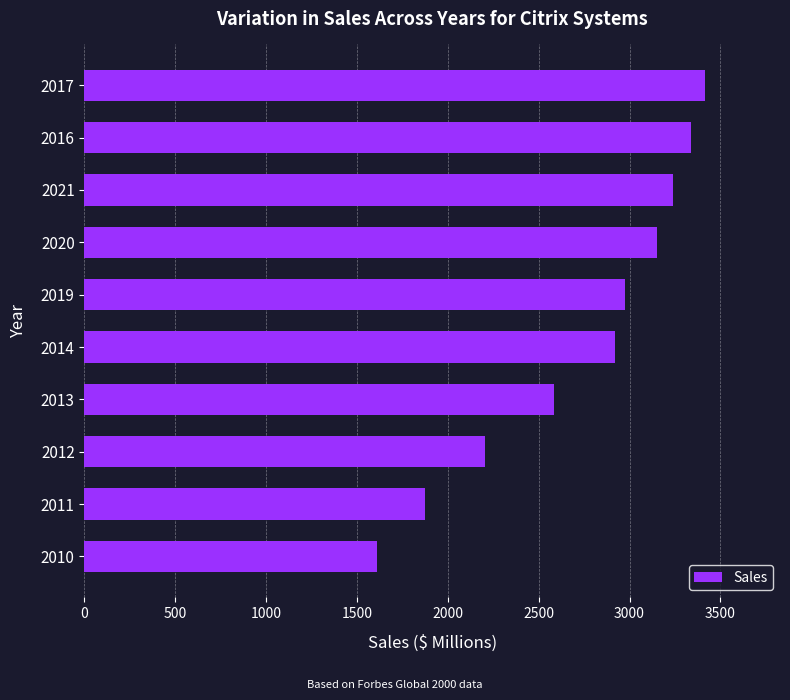

The value at 2010 is 1610. True or false?

True